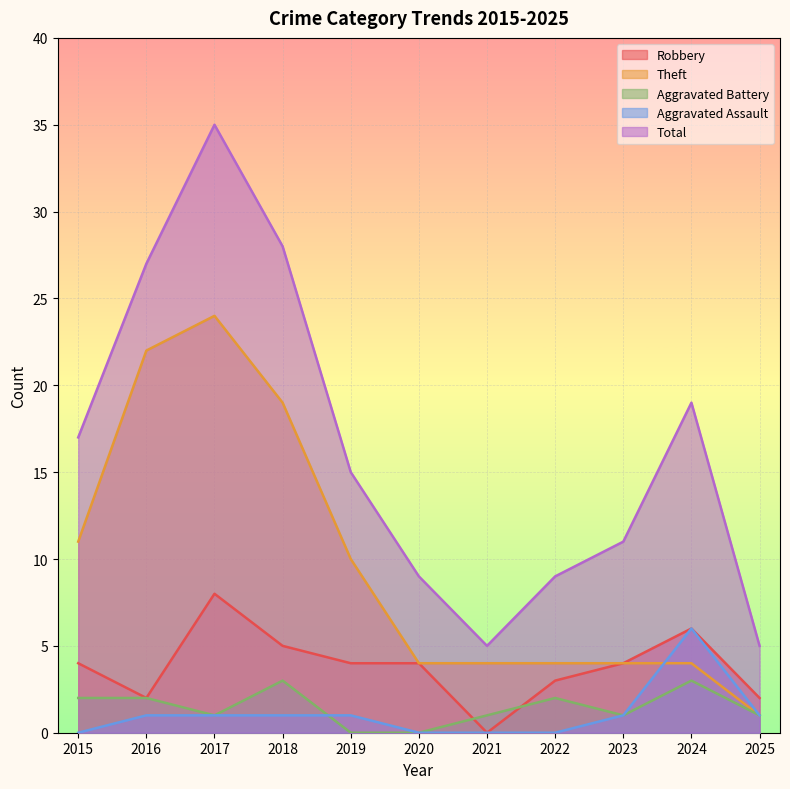

Which series has the widest spread of values?

Total